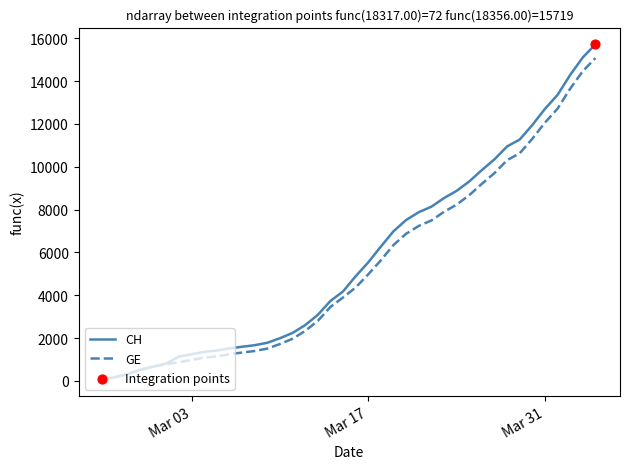

Which series has the widest spread of values?

CH